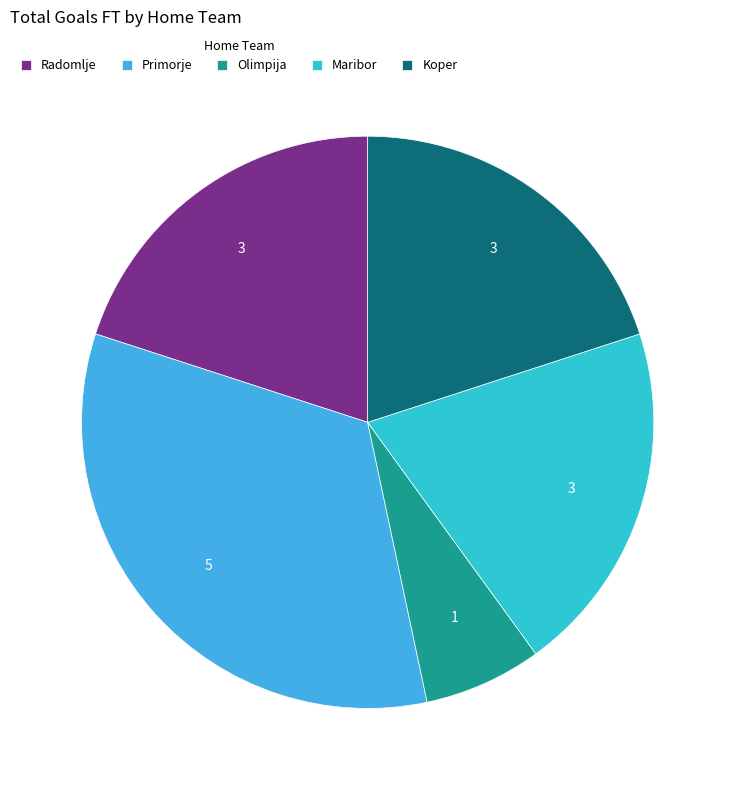

What is the largest slice in the pie chart?

Primorje